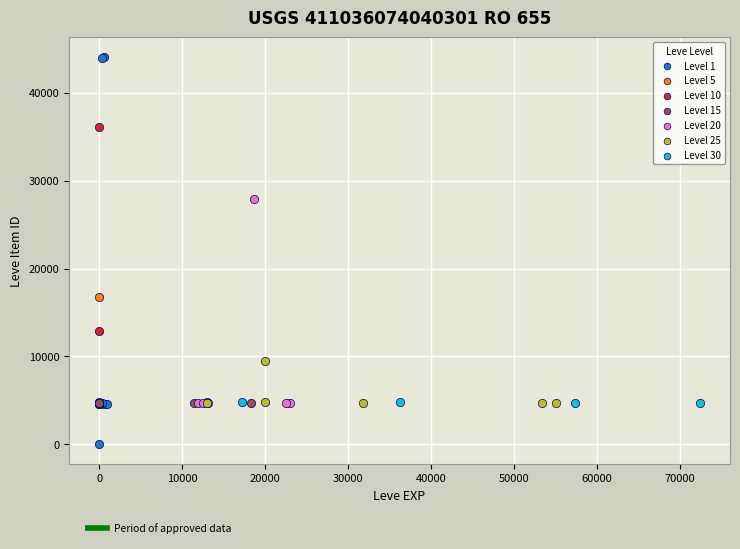

Which series contains the highest Y value?

Level 1